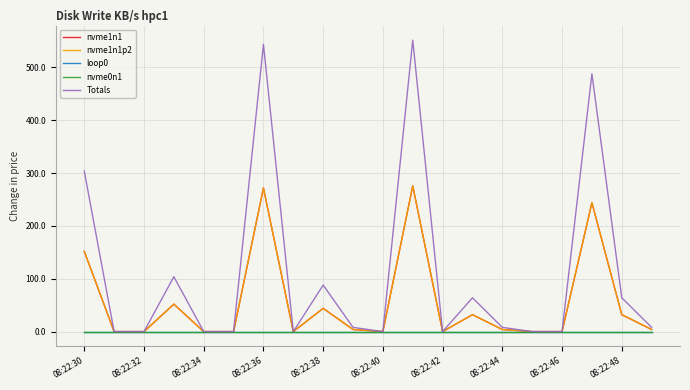

Is this an area chart (filled region under the line)?

No